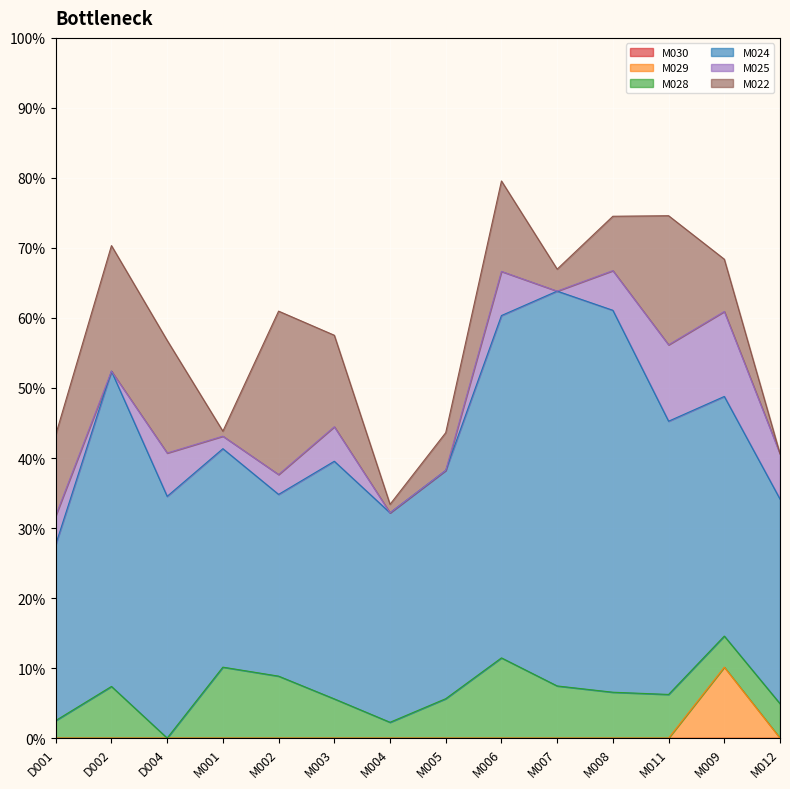

What is the difference between the second highest and minimum values in the M025 series?

0.1